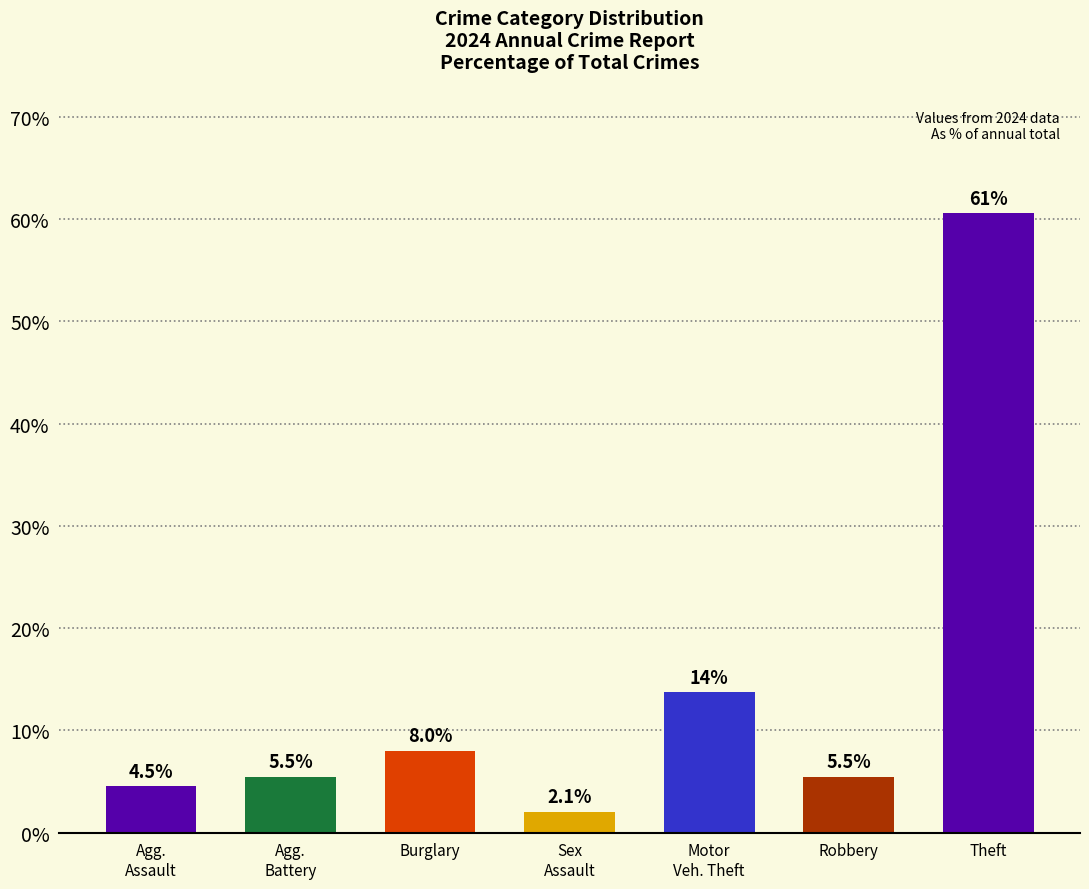

How many values are below 5?

2